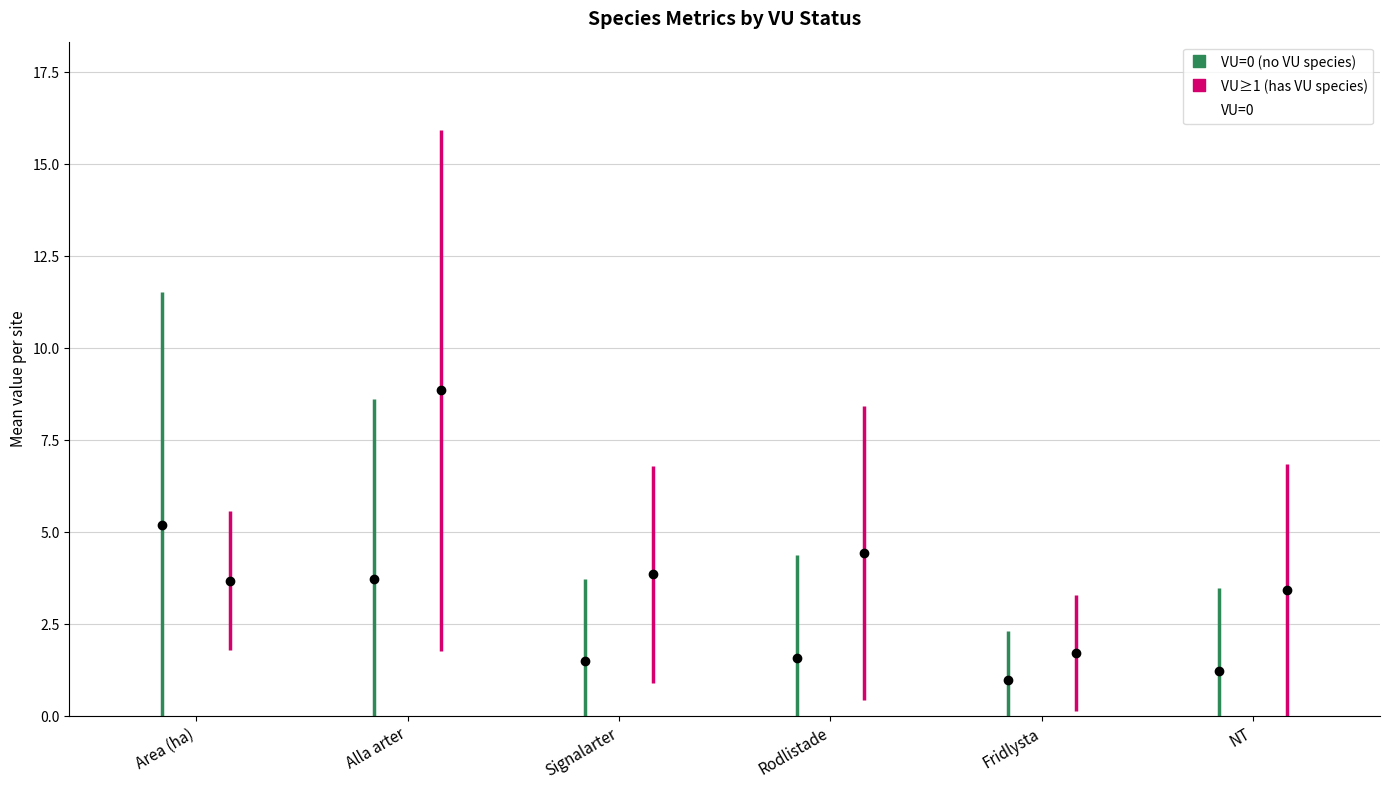

Between Alla arter and Rodlistade, which is larger?

Alla arter